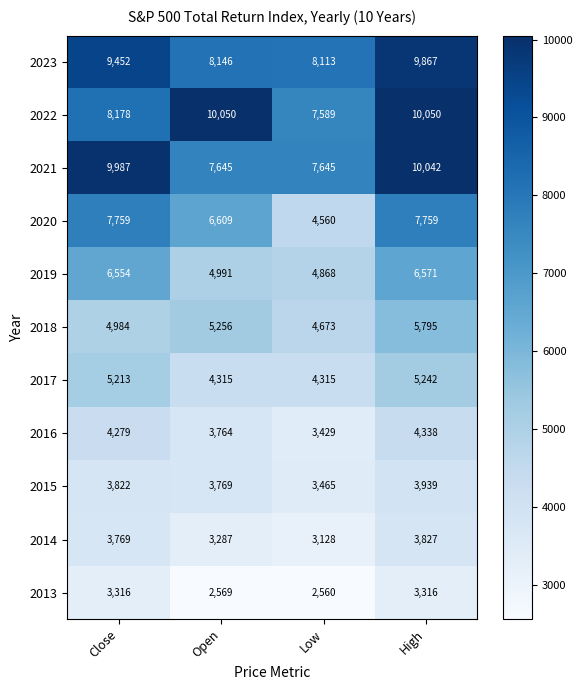

At how many categories does at least one series exceed 2698?

4